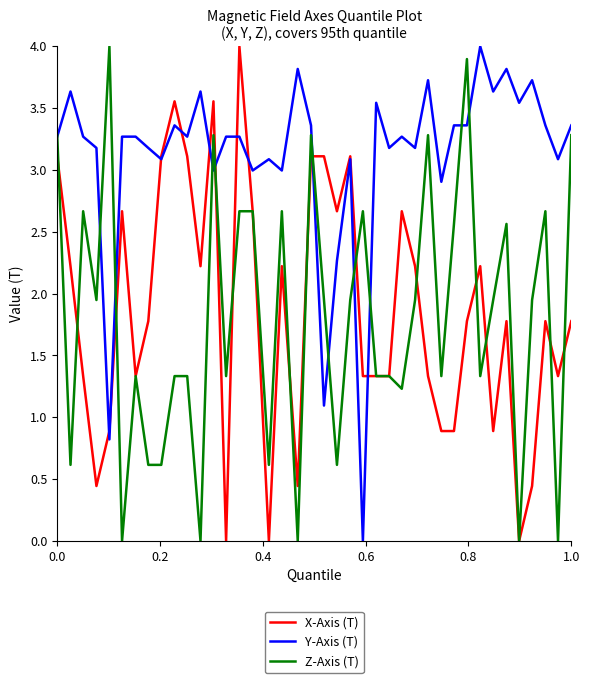

What are all the series names shown in the legend?

X-Axis (T), Y-Axis (T), Z-Axis (T)